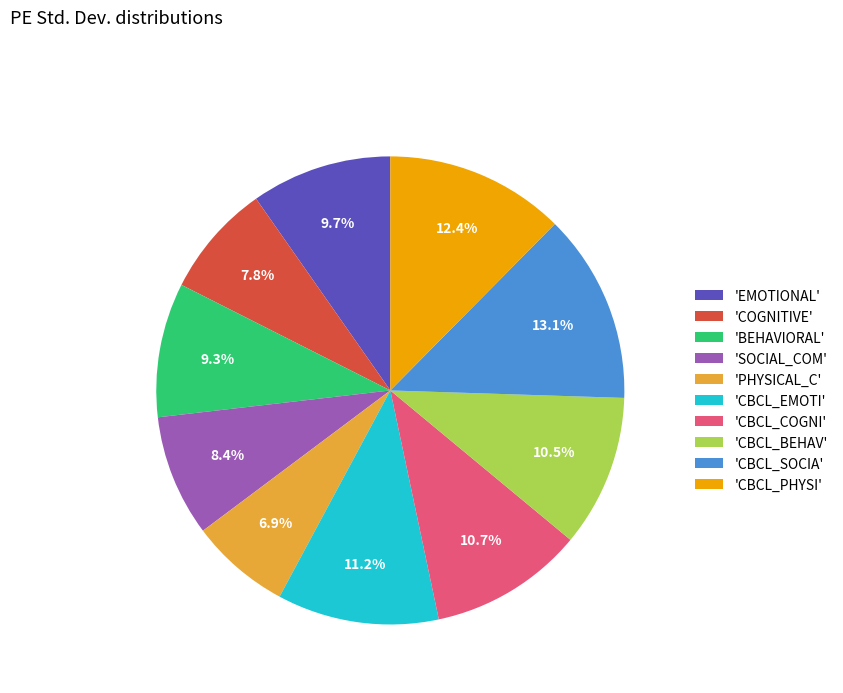

To the nearest percent, what is the average slice percentage?

10%